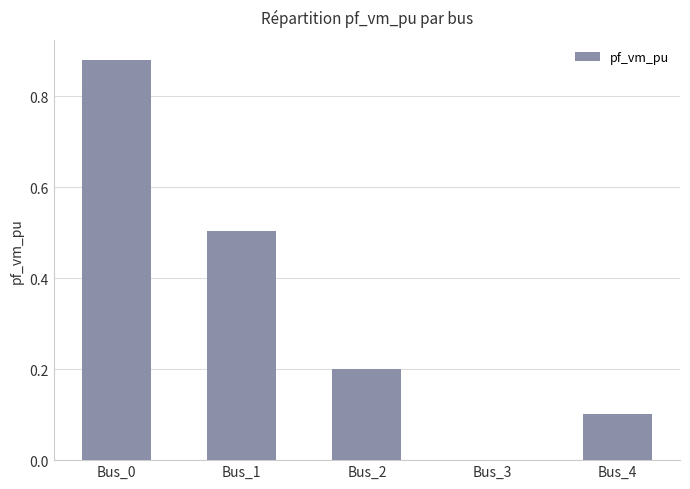

Is it true that the value at Bus_4 is 0.1?

True